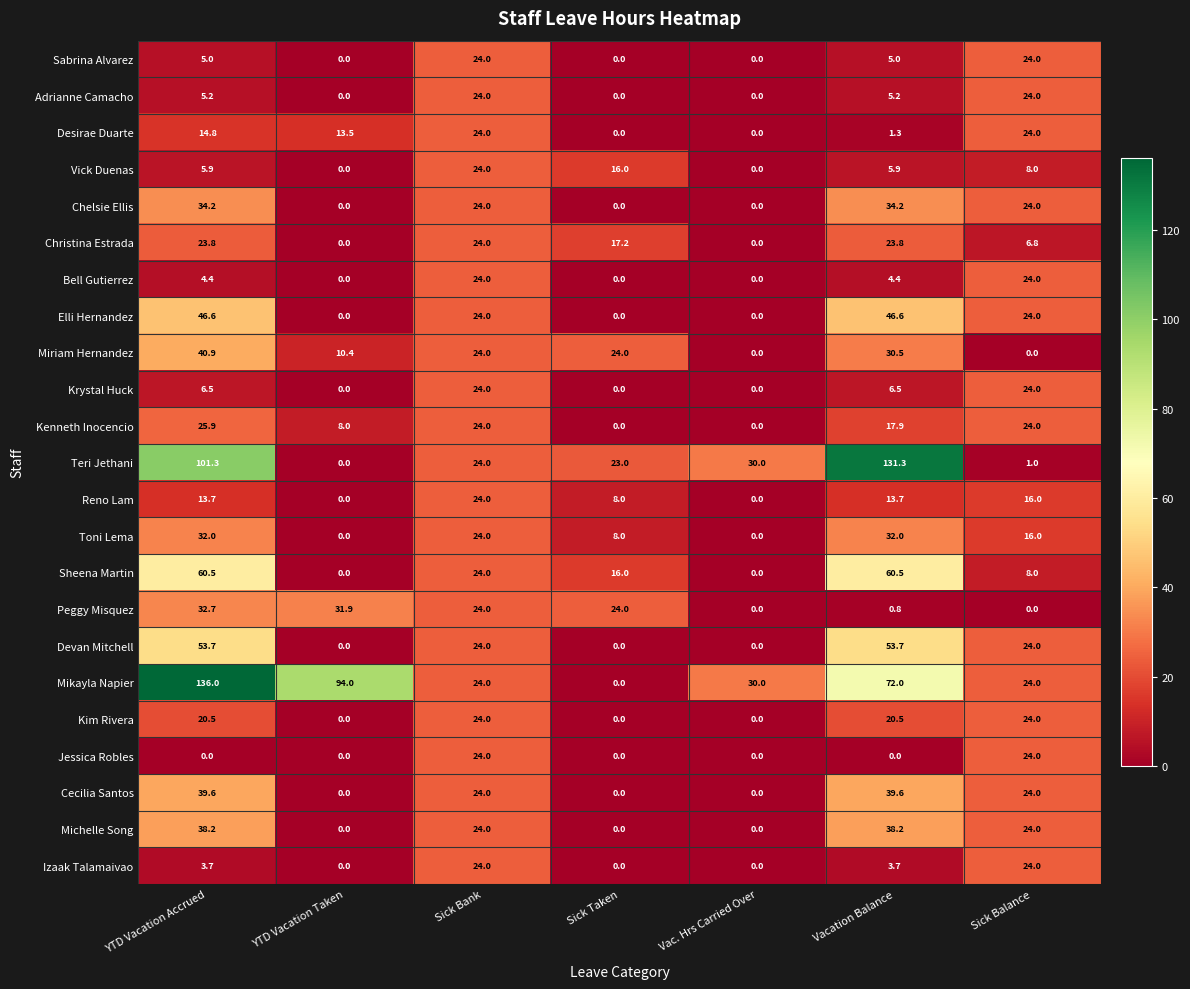

Which series has the largest range (max minus min)?

Mikayla Napier